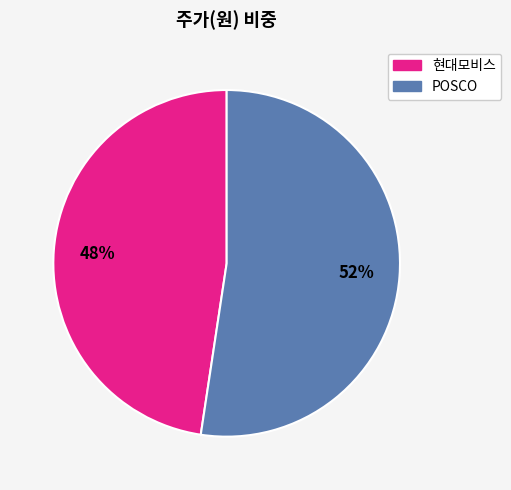

Is it true that POSCO is 38% of the pie?

False